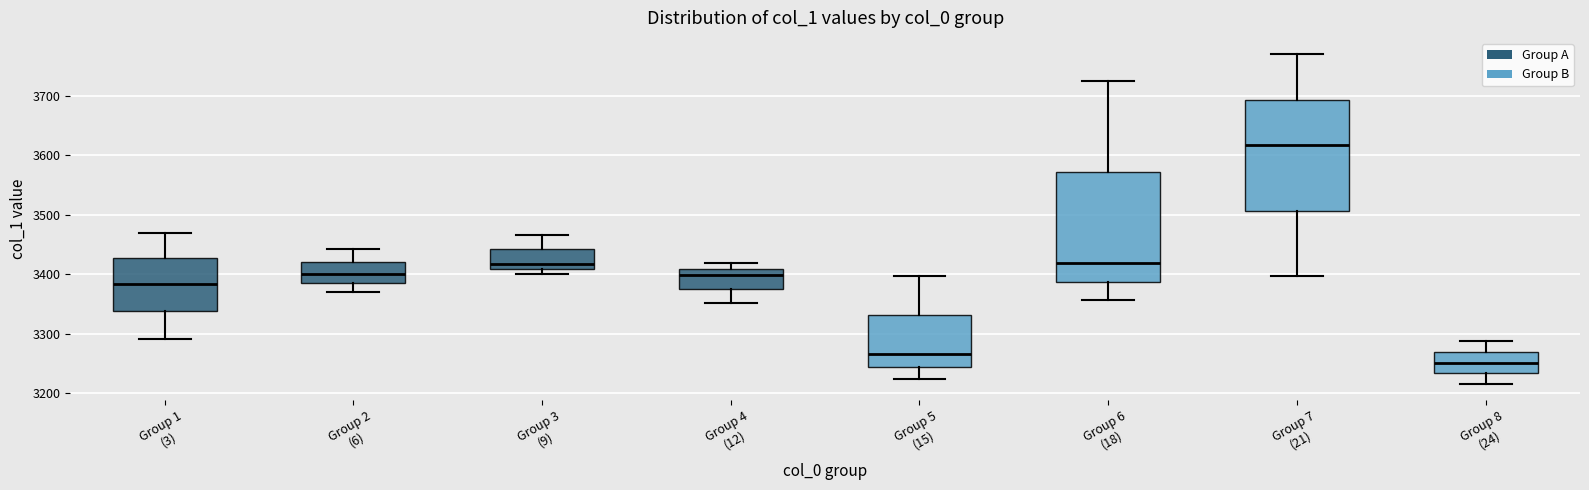

Which box's median line is the highest?

Group 7 (21)